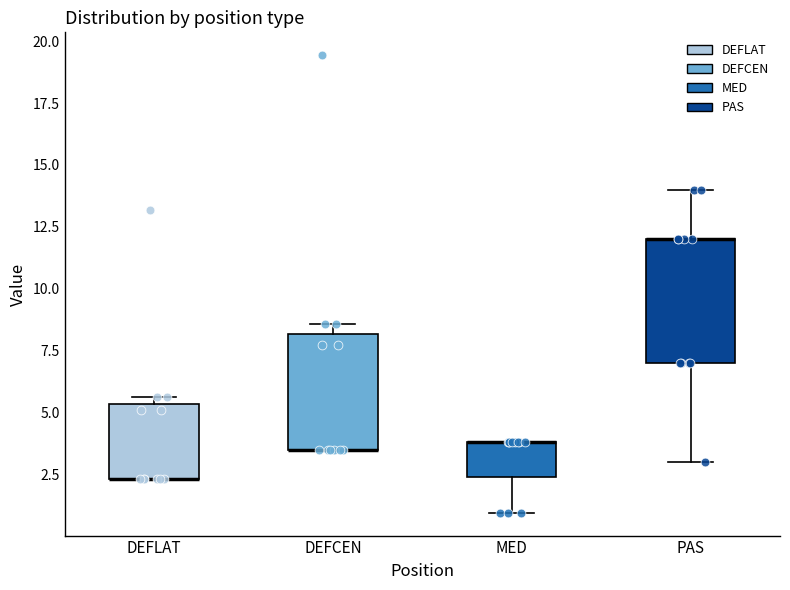

Where is the upper edge of the box for DEFCEN on the y-axis? The values are not printed on the chart, so give them approximately, as read against the axis.

8.0